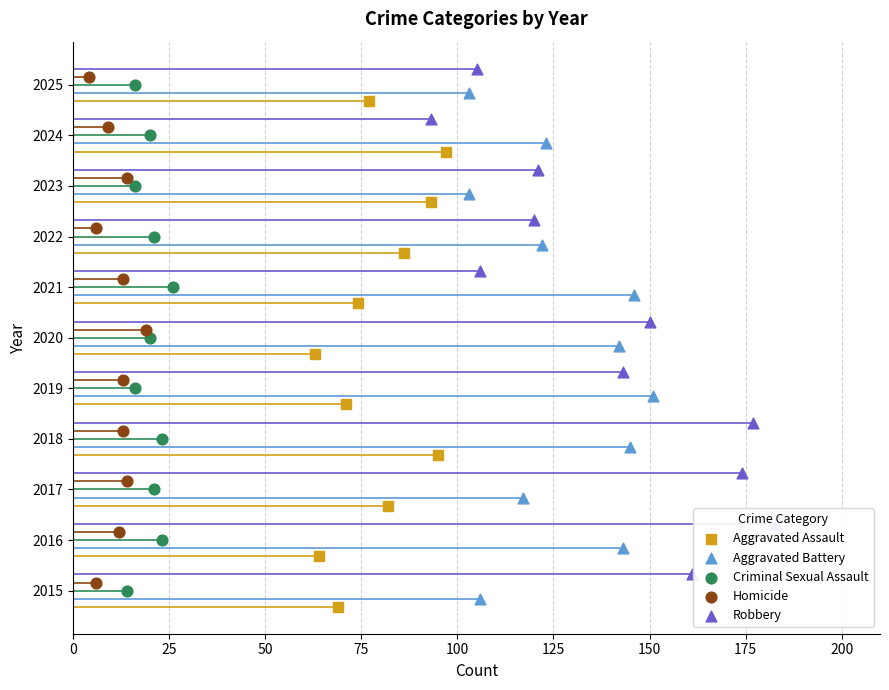

Is the value of Homicide at 75 greater than the value of Robbery at 0?

Yes